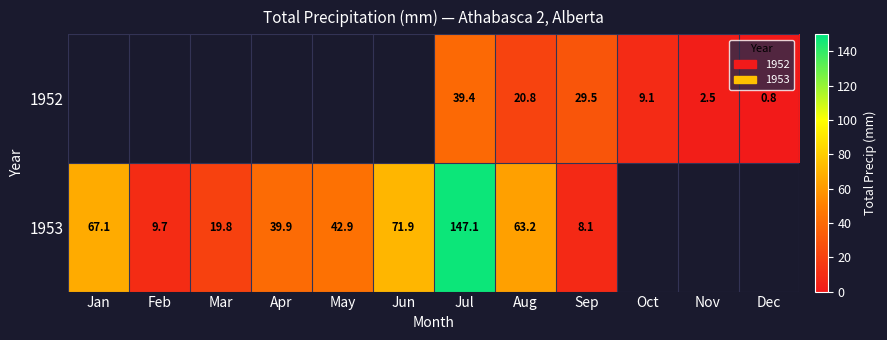

At Sep, list the series in order from largest to smallest.

1952, 1953